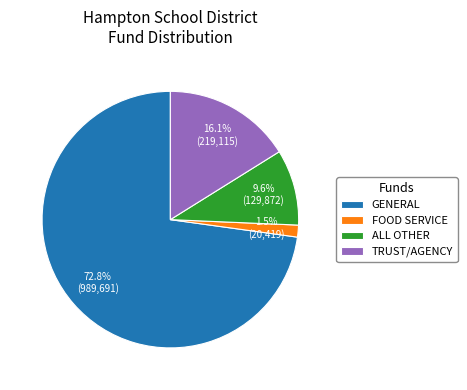

To the nearest percent, what is the average slice percentage?

25%